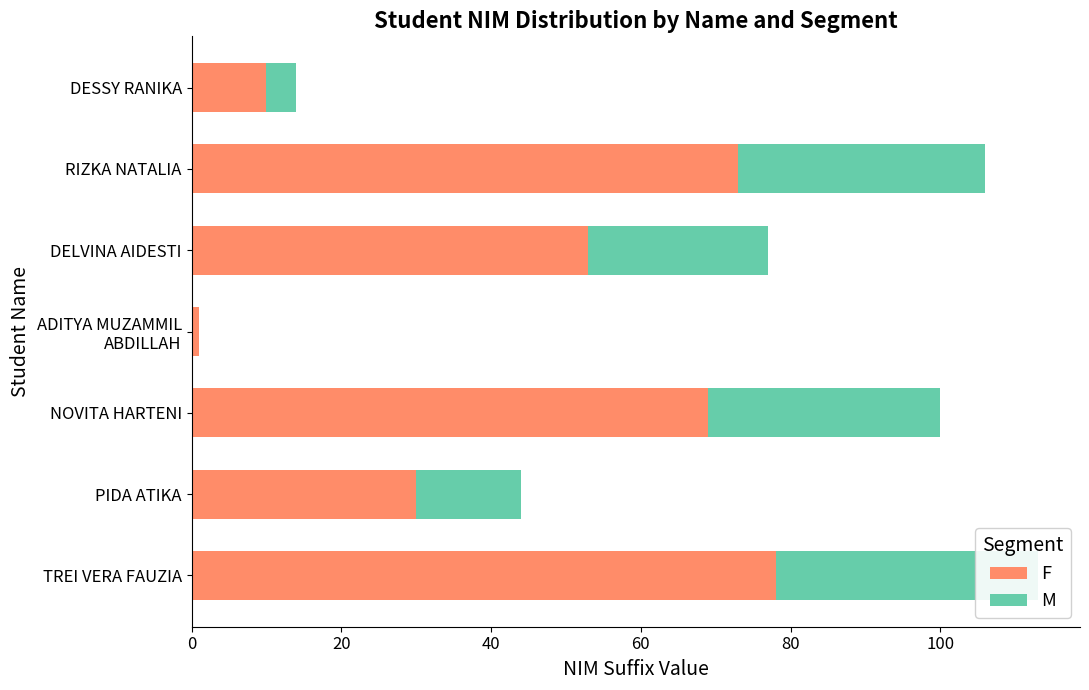

Reading right to left, transcribe all the data shown in this chart.

F: 10	73	53	1	69	30	78
M: 4	33	24	0	31	14	35